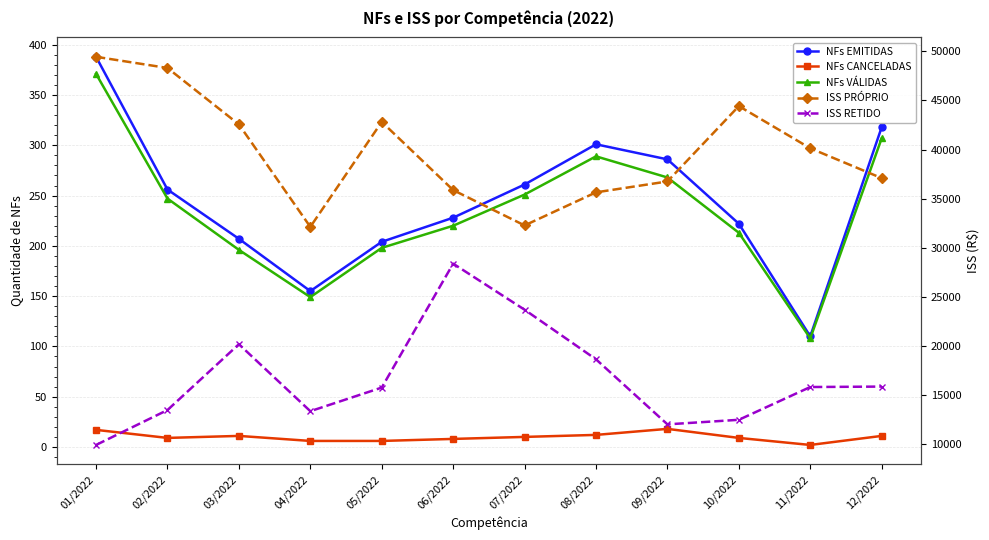

True or false: ISS RETIDO and NFs VÁLIDAS cross at least once.

False